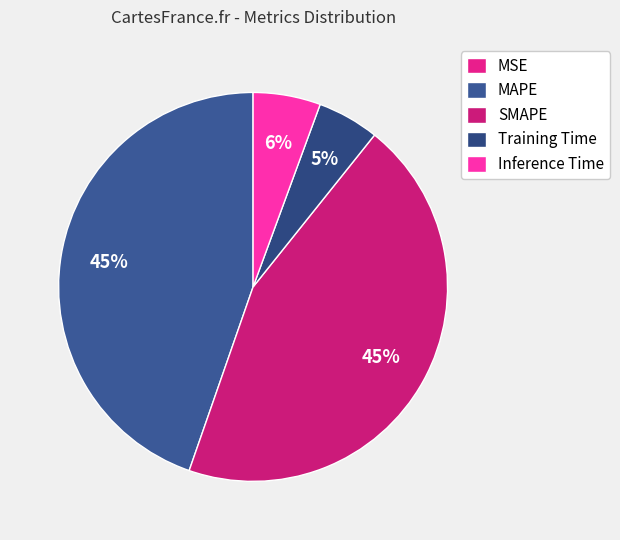

To the nearest percent, what percentage of the pie is Inference Time?

6%